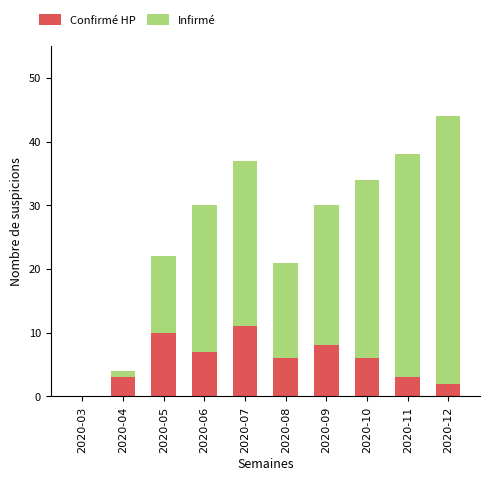

Reading left to right, what are the values for Confirmé HP?

2020-03=0	2020-04=3	2020-05=10	2020-06=7	2020-07=11	2020-08=6	2020-09=8	2020-10=6	2020-11=3	2020-12=2